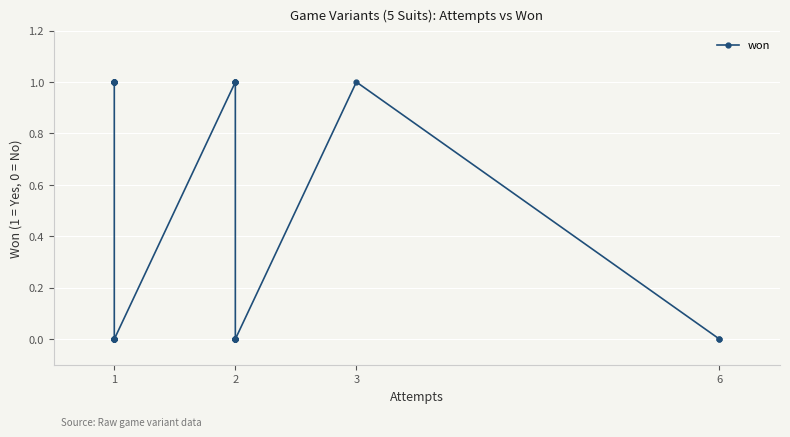

How many interior local peaks (higher than both neighbors) does the data have?

1